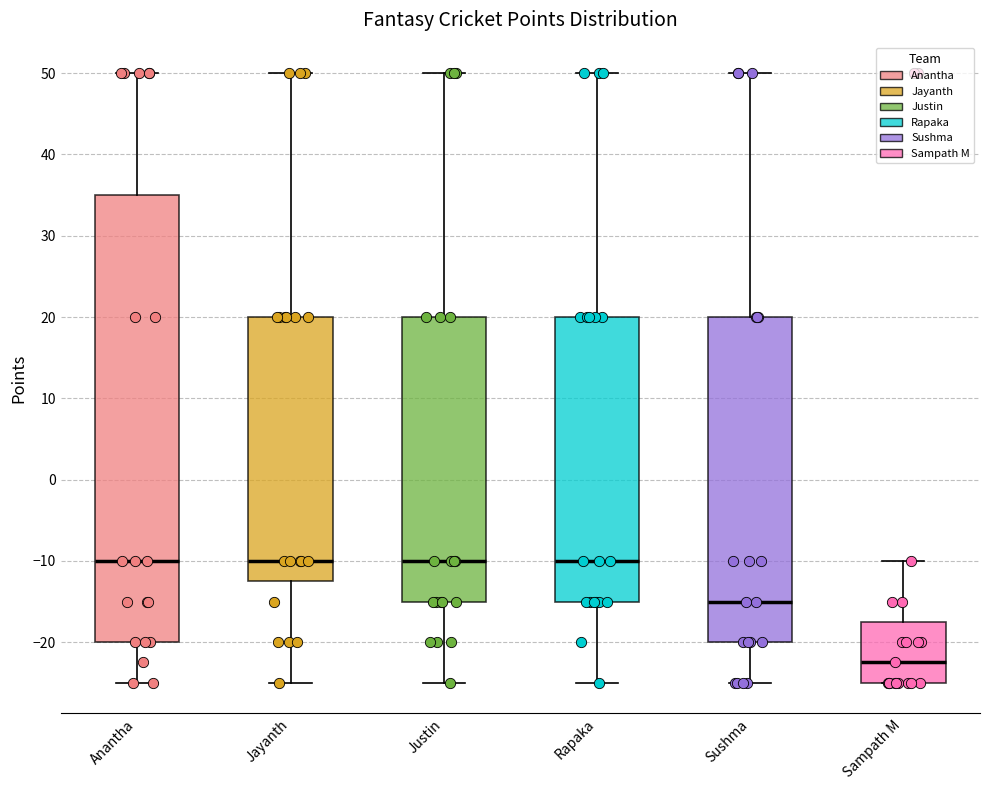

Comparing the boxes themselves (not the whiskers), which one is the tallest?

Anantha